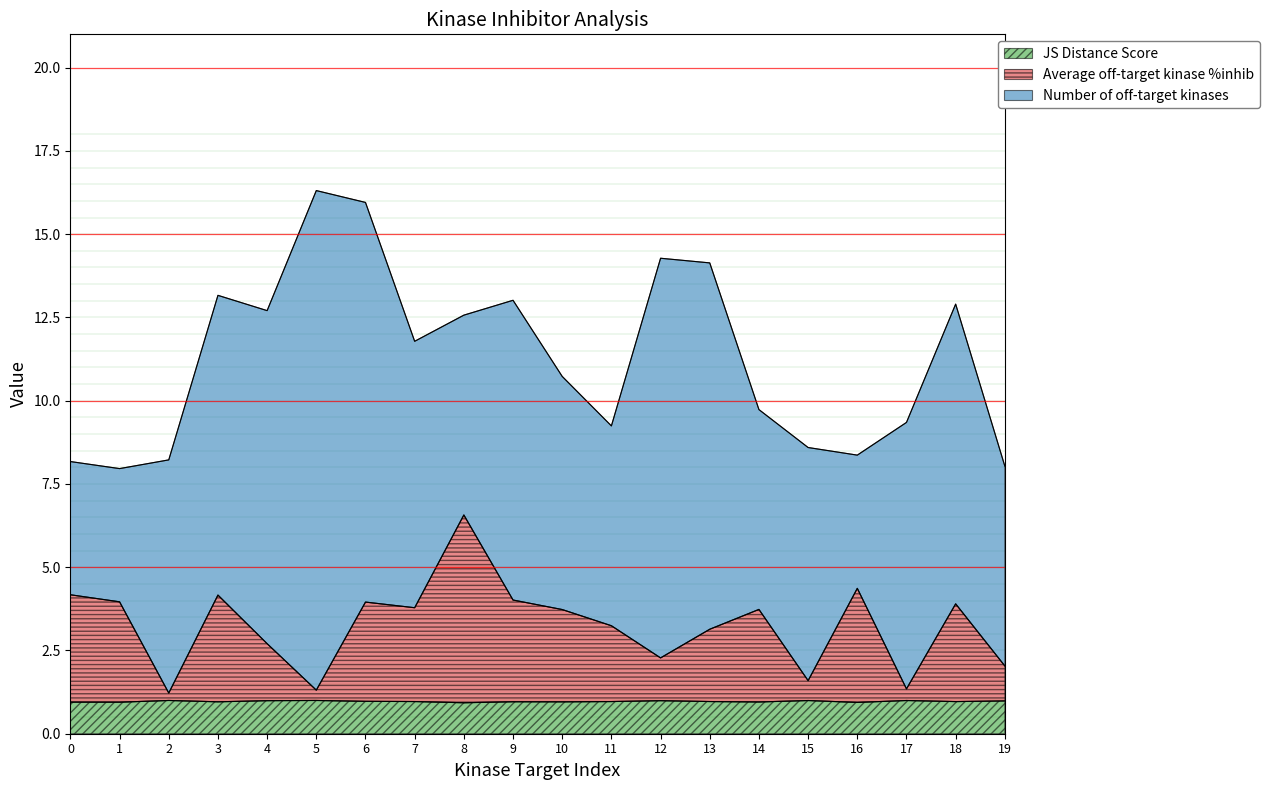

What is the total value across all series at 11?

9.2